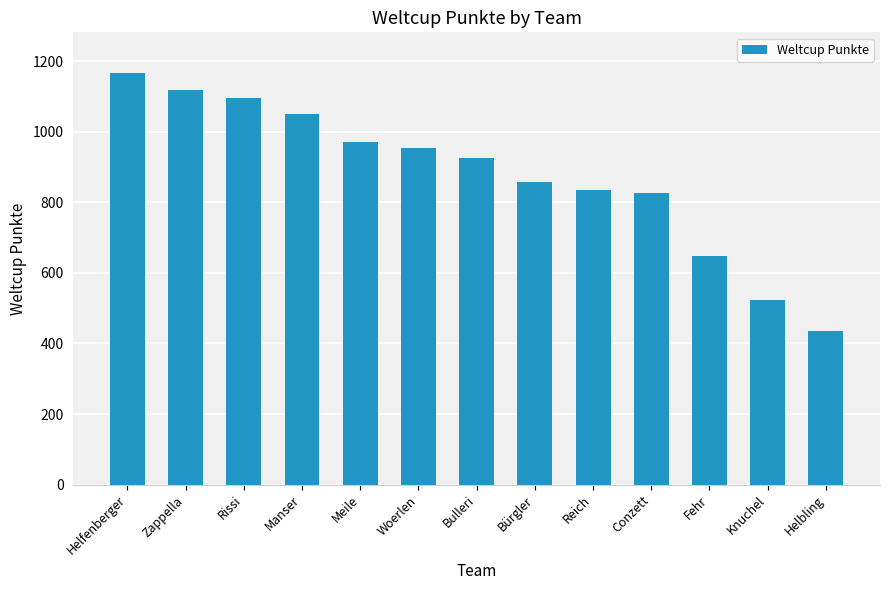

What is the label of the 8th bar from the right?

Woerlen